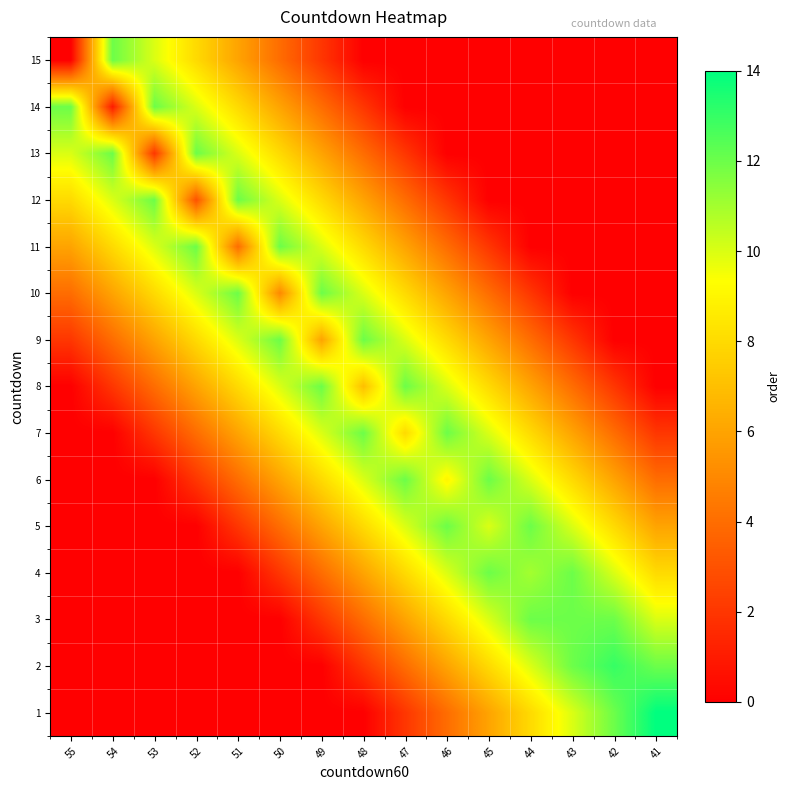

Which series has the largest total across all categories?

7